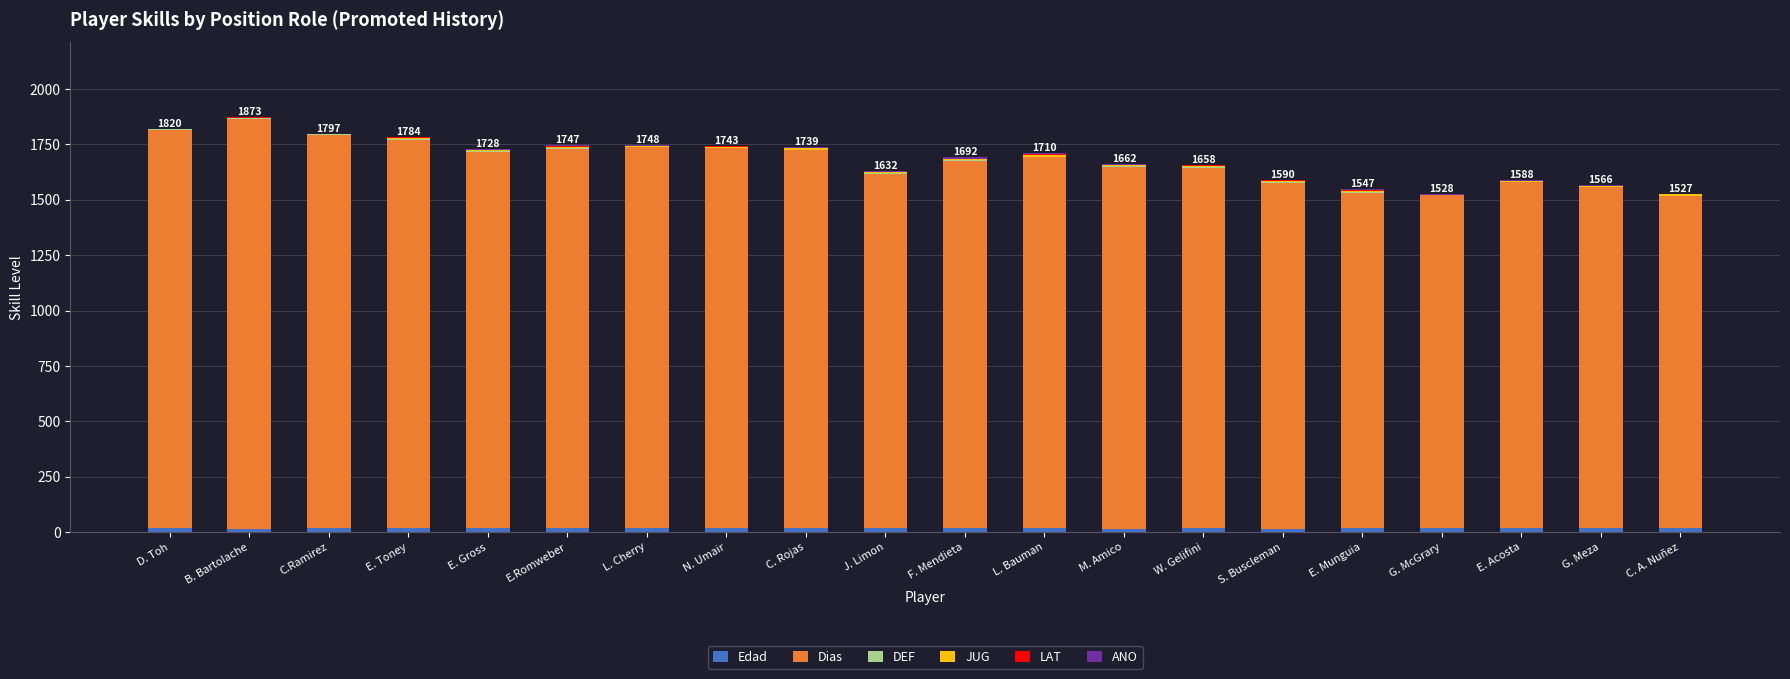

True or false: Dias has a value of 1633 at M. Amico.

True